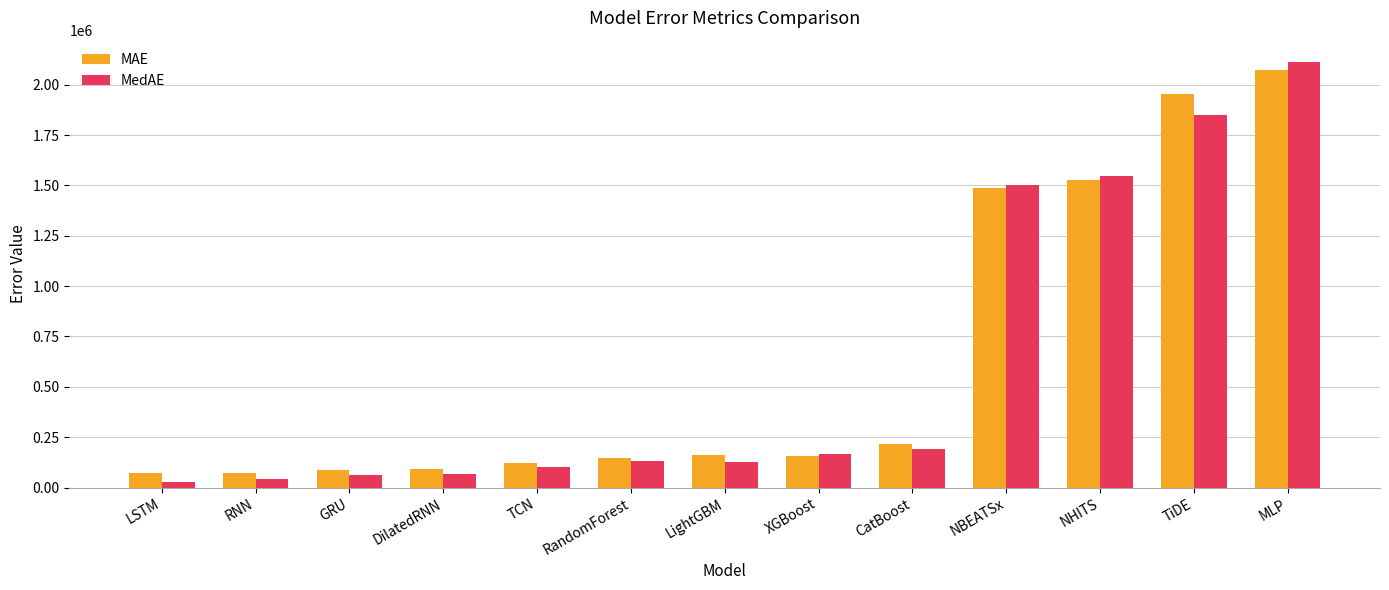

What is the sum of all MedAE values?

7935268.7